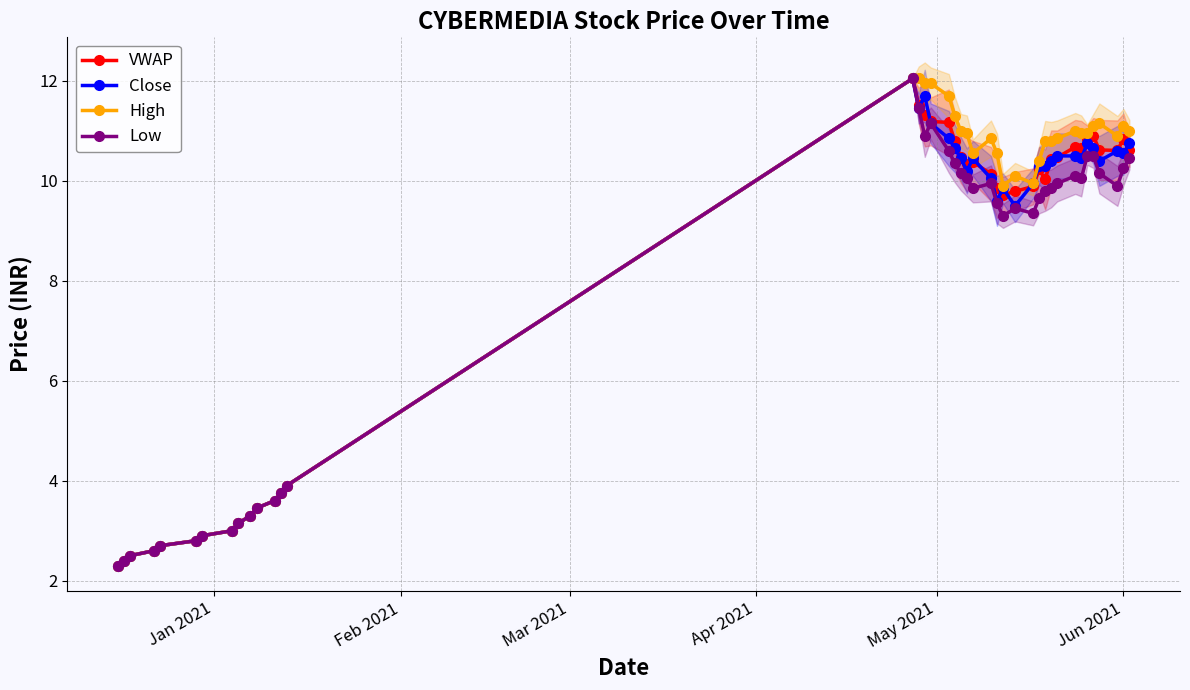

True or false: High has more than 1 points higher than both neighbors.

True